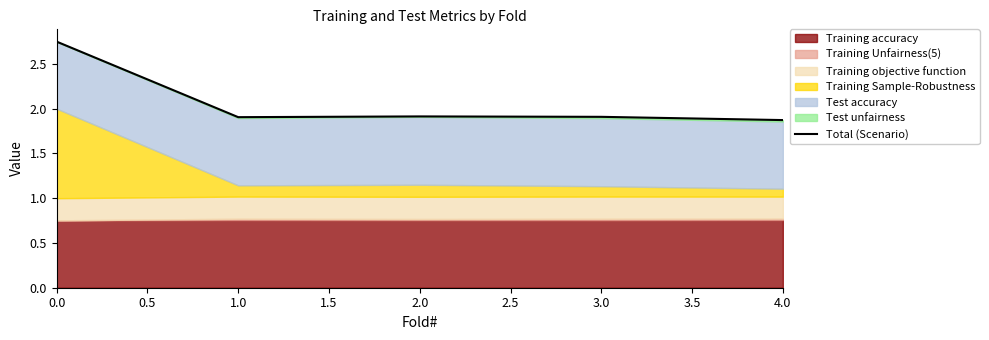

What value does the data have at 3.0?

1.9